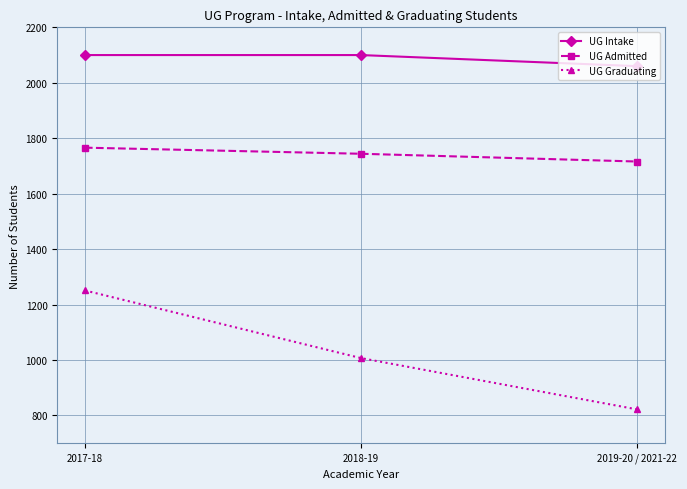

What is the total value across all series at 2019-20 / 2021-22?

4598